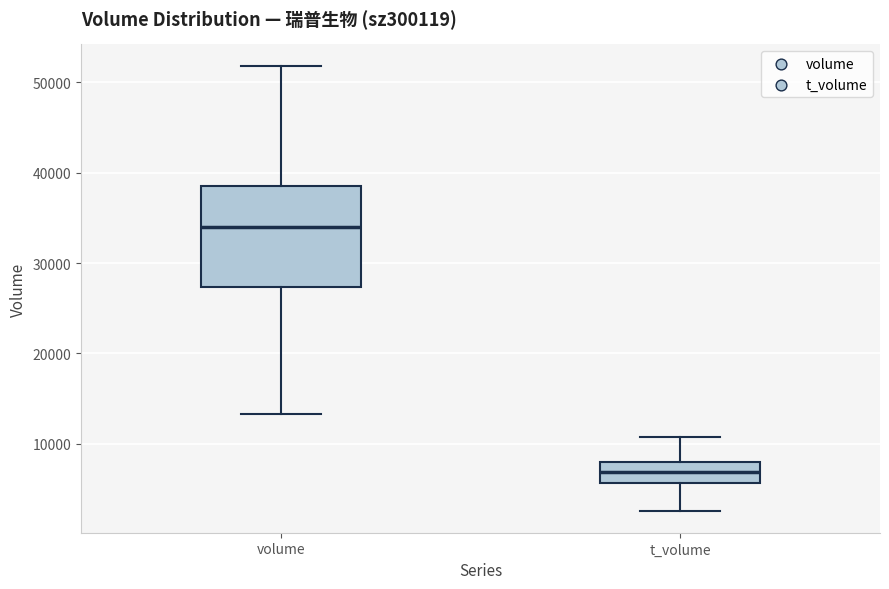

Which box has the highest median line?

volume